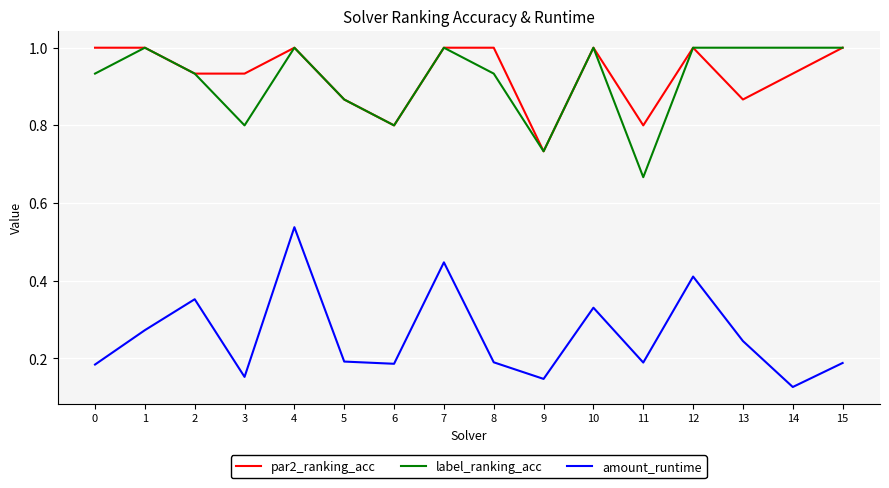

At which label does amount_runtime reach its peak?

4